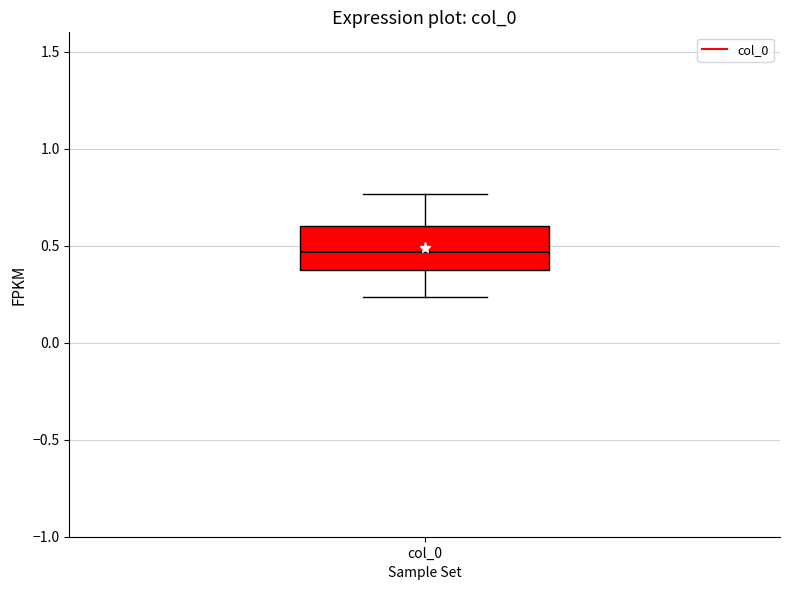

Read this box plot against the y-axis: the position of the median line, the range covered by the box, and the ends of both whiskers. The values are not printed on the chart, so give them approximately, as read against the axis.

median 0.45, box 0.40 to 0.60, whiskers 0.25 to 0.75